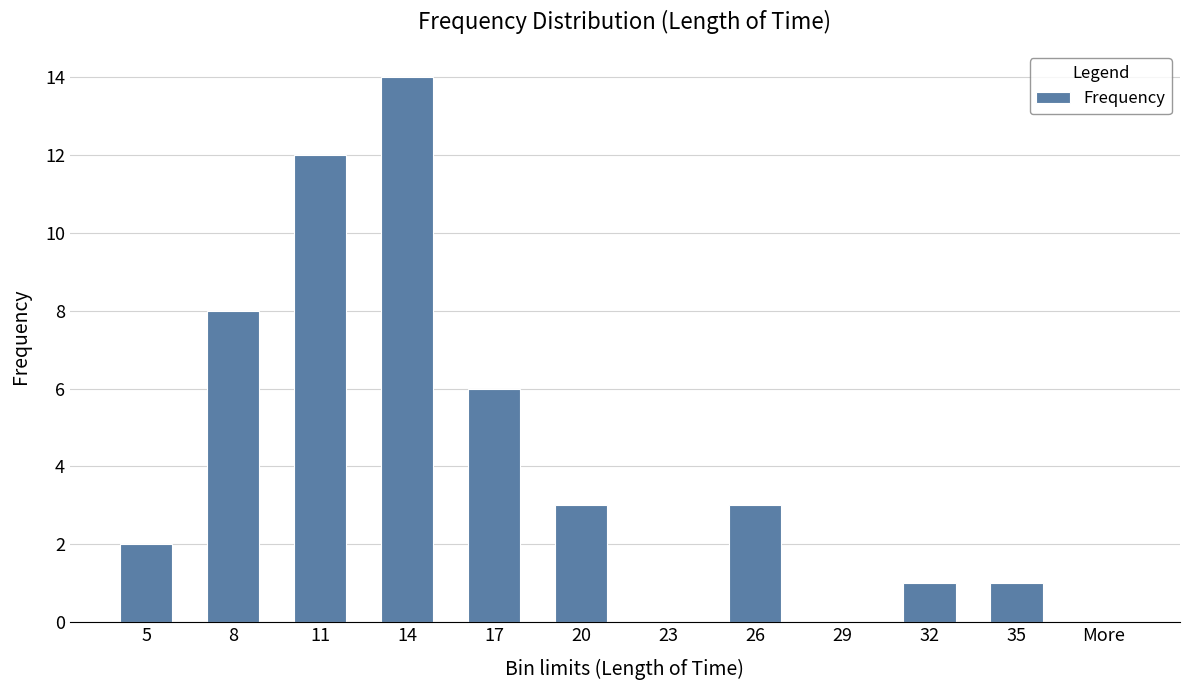

What is the maximum value shown in the chart?

14